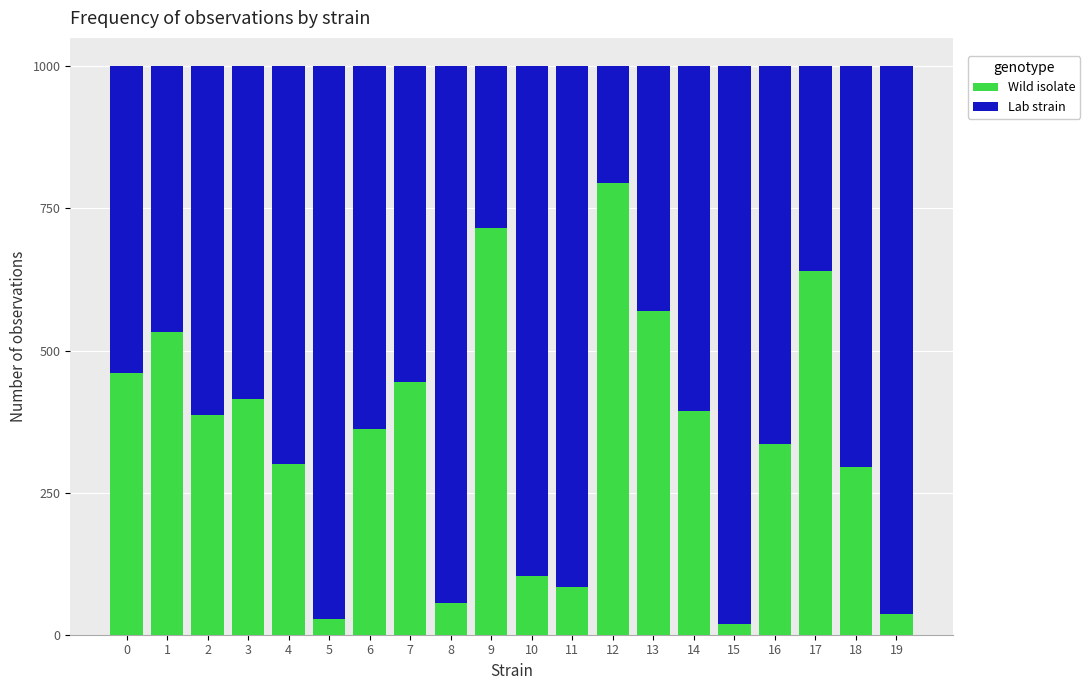

Count the number of data series in this chart.

2